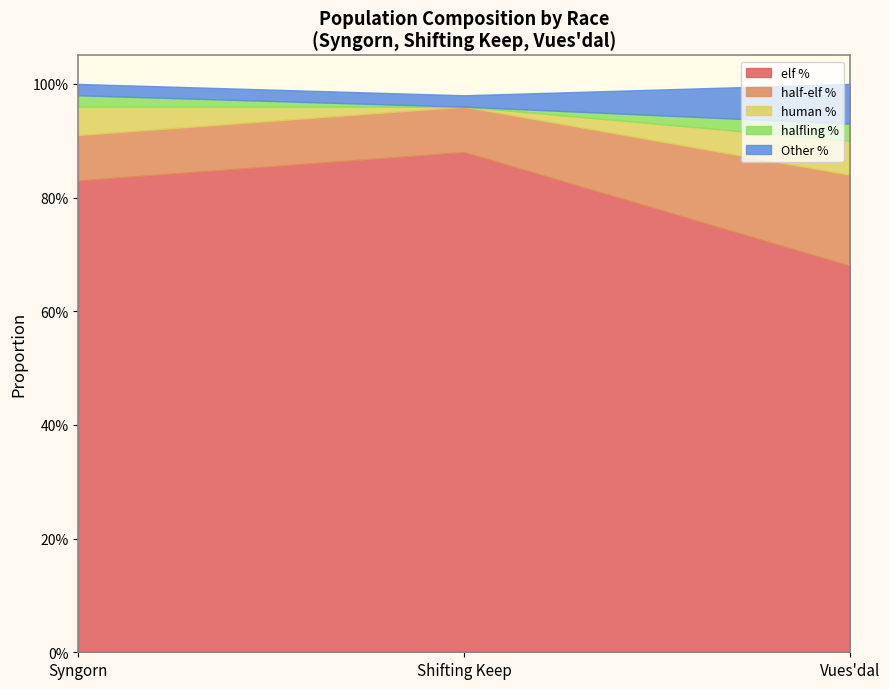

Reading right to left, what are all the values shown in this chart?

elf %: Vues'dal=0.7	Shifting Keep=0.9	Syngorn=0.8
half-elf %: Vues'dal=0.2	Shifting Keep=0.1	Syngorn=0.1
human %: Vues'dal=0.1	Shifting Keep=0.0	Syngorn=0.1
halfling %: Vues'dal=0.0	Shifting Keep=0.0	Syngorn=0.0
Other %: Vues'dal=0.1	Shifting Keep=0.0	Syngorn=0.0